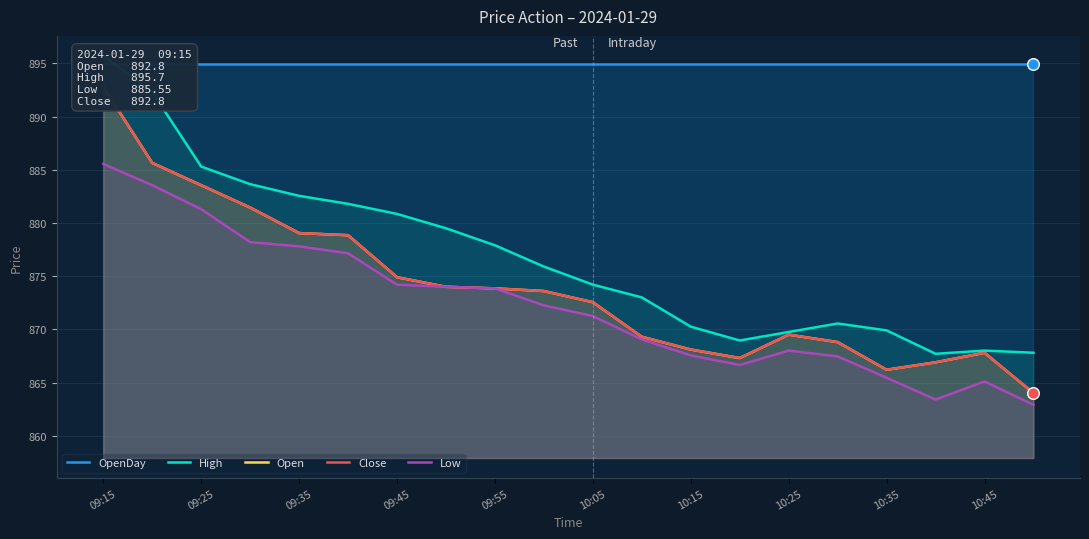

Which series reaches the minimum Y coordinate?

Low